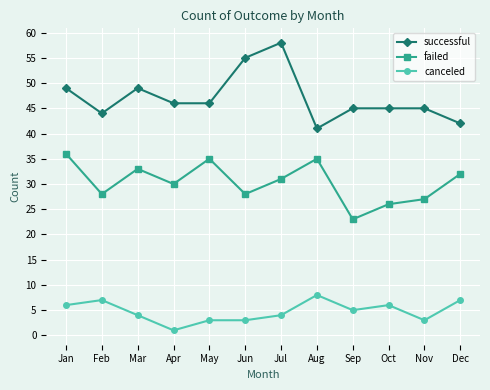

Which category has the lowest value in the failed series?

Sep